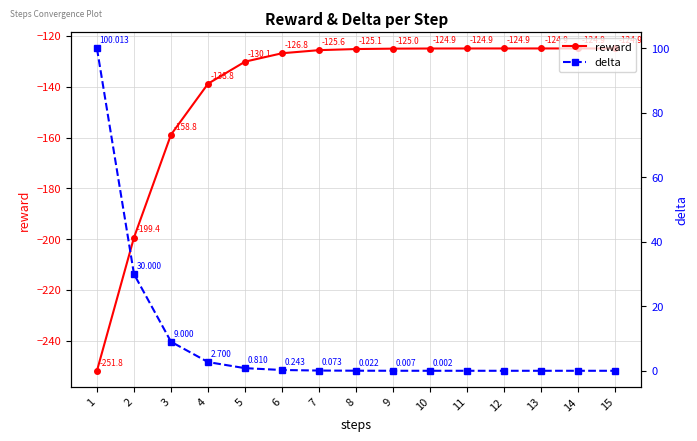

What is the smallest value displayed?

-251.8